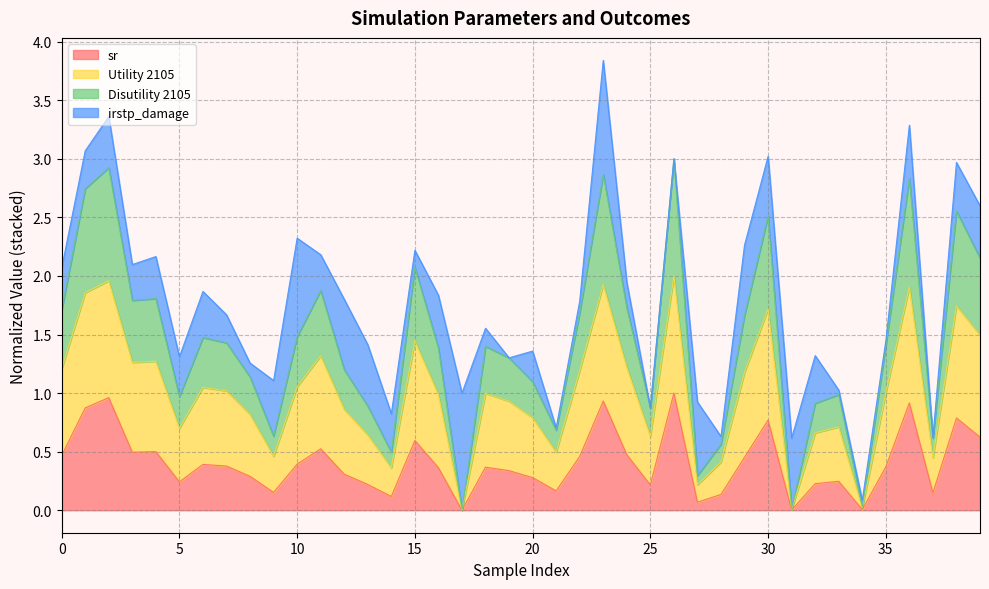

True or false: sr and Disutility 2105 intersect in this chart.

False